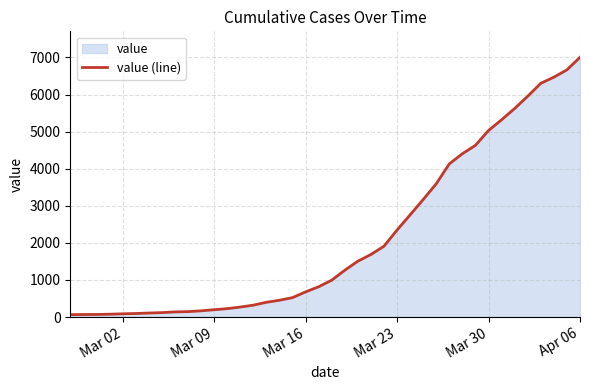

What is the difference between the maximum and minimum values?

6940